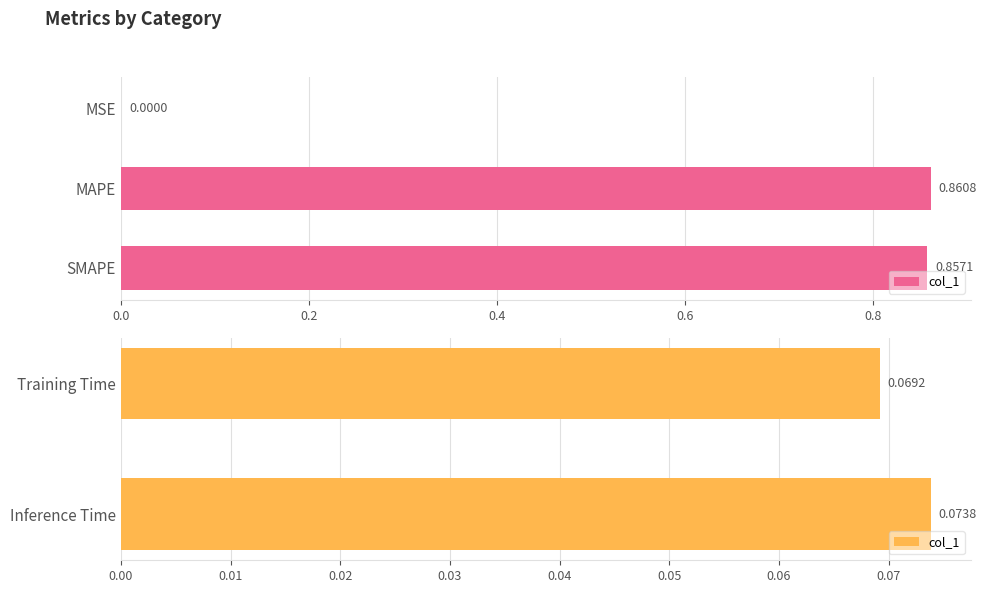

The value at Training Time is 0.0. True or false?

False